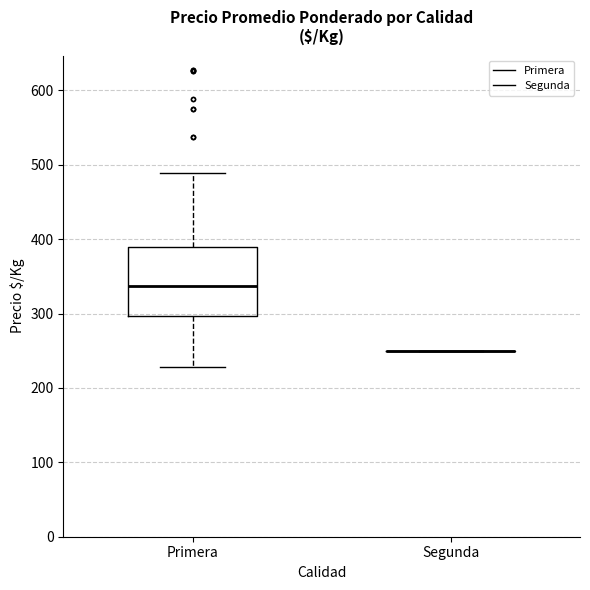

Which box is the tallest, from its lower edge to its upper edge?

Primera